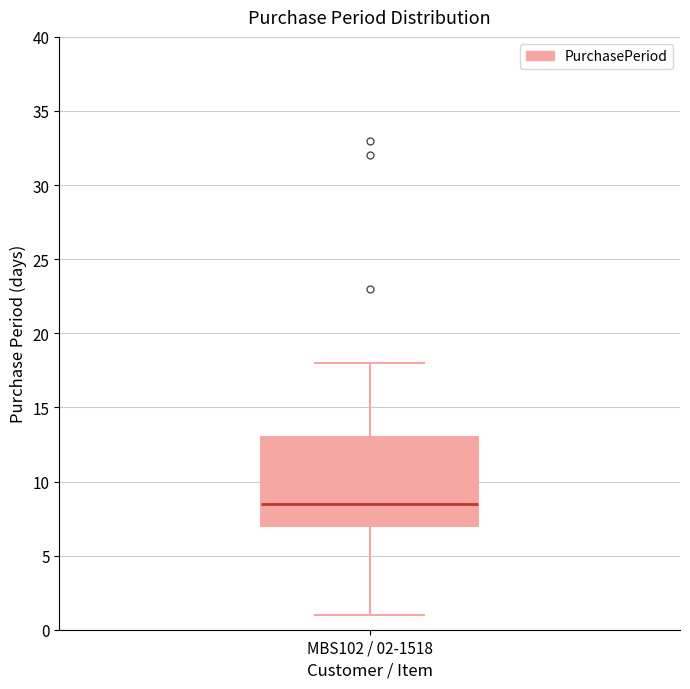

Read this box plot against the y-axis: the position of the median line, the range covered by the box, and the ends of both whiskers. The values are not printed on the chart, so give them approximately, as read against the axis.

median 8.5, box 7.0 to 13.0, whiskers 1.0 to 18.0